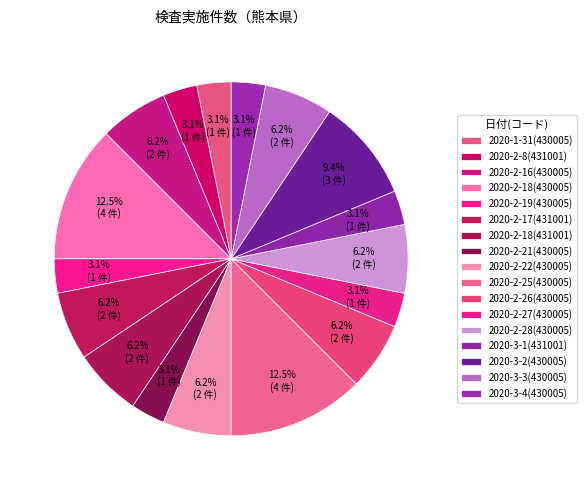

How many slices are in this pie chart?

17